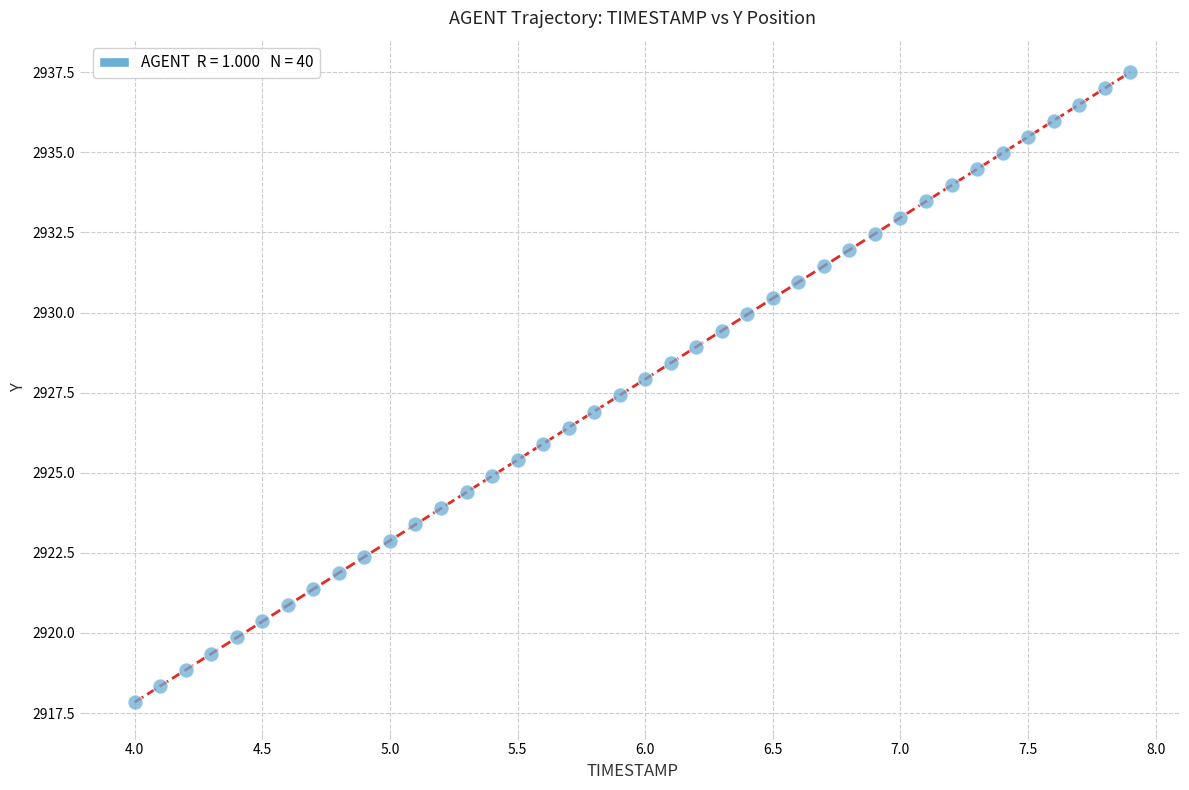

What is the range of X values (max minus min)?

3.9